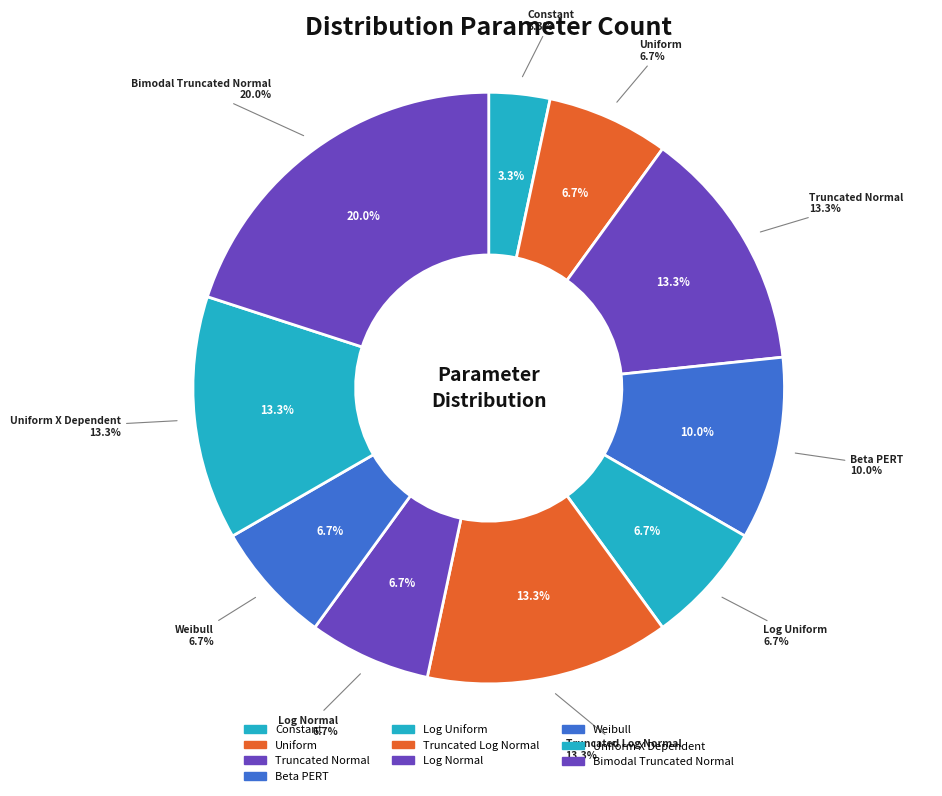

How many segments does this pie chart have?

10